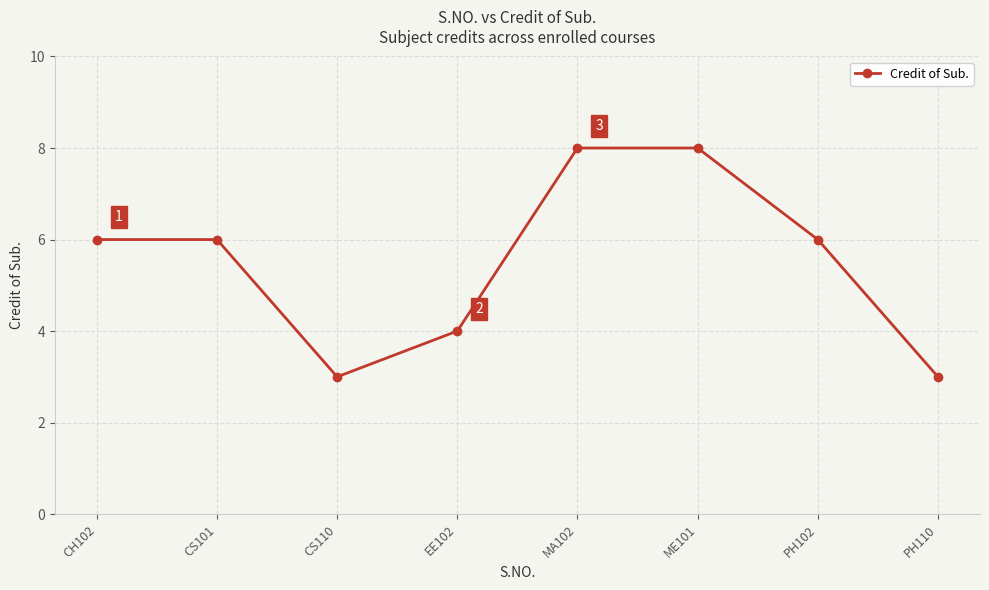

Approximately how many times larger is the value at MA102 compared to ME101?

1.0